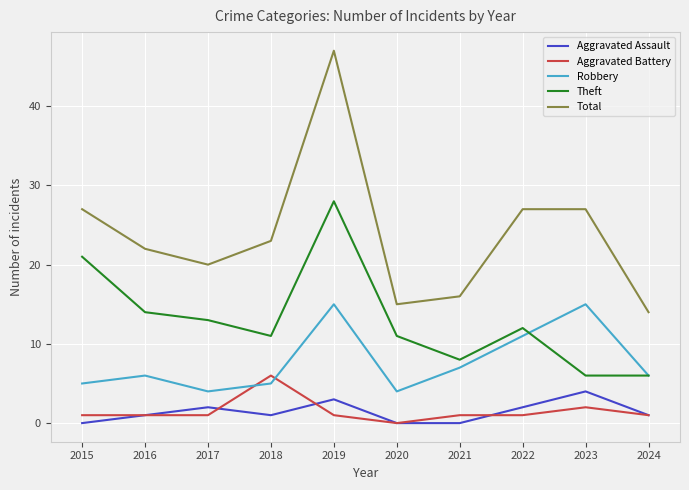

What is the highest value of the Aggravated Battery series?

6